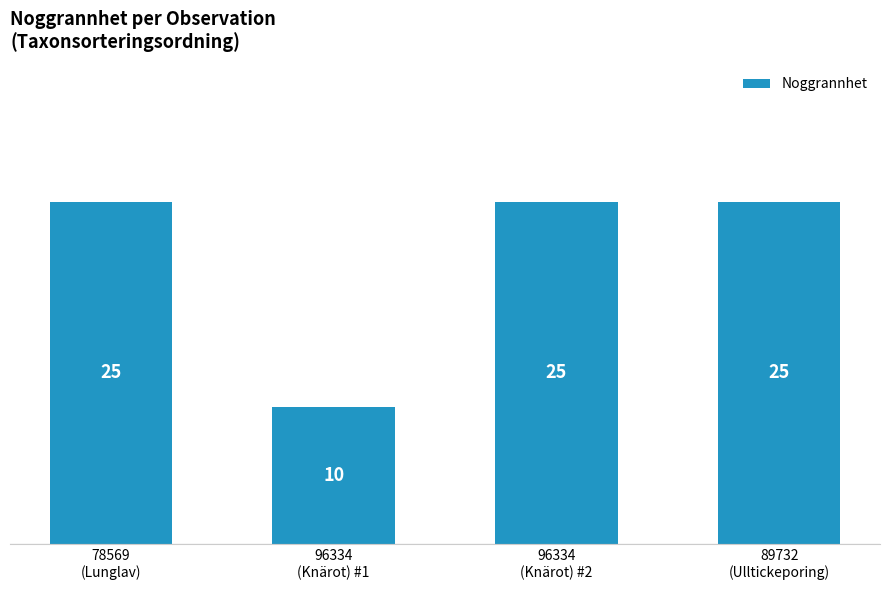

The chart shows a value of 6 at 89732
(Ulltickeporing). True or false?

False